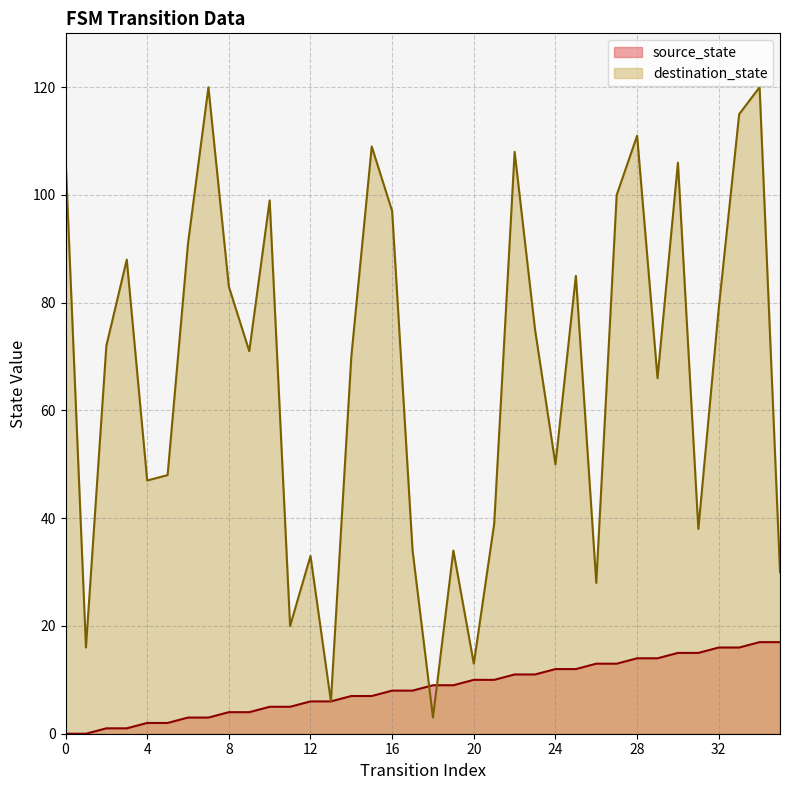

Between which two adjacent categories do destination_state and source_state first intersect?

17 and 18